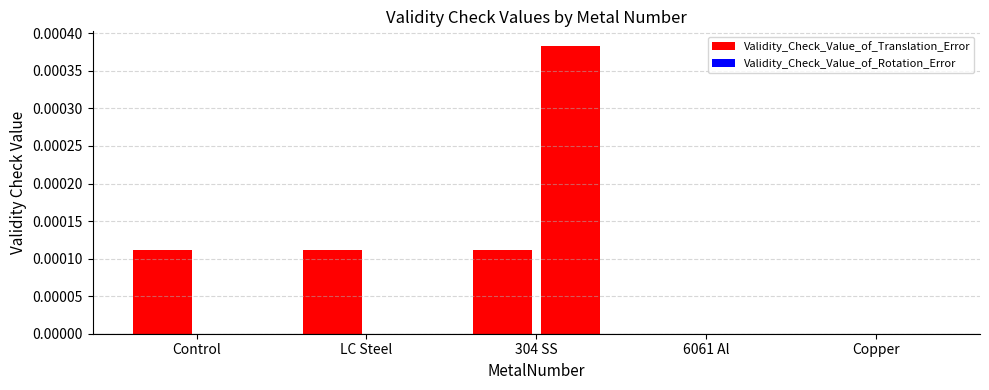

Rank the categories by Validity_Check_Value_of_Rotation_Error value from lowest to highest.

Control, LC Steel, 6061 Al, Copper, 304 SS